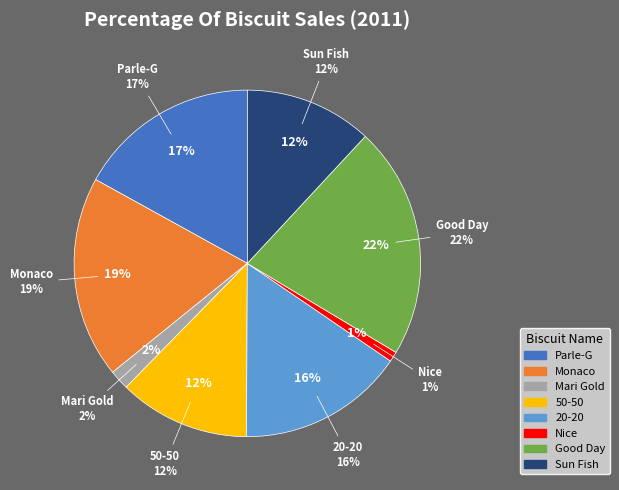

To the nearest percent, what portion does 50-50 represent?

12%